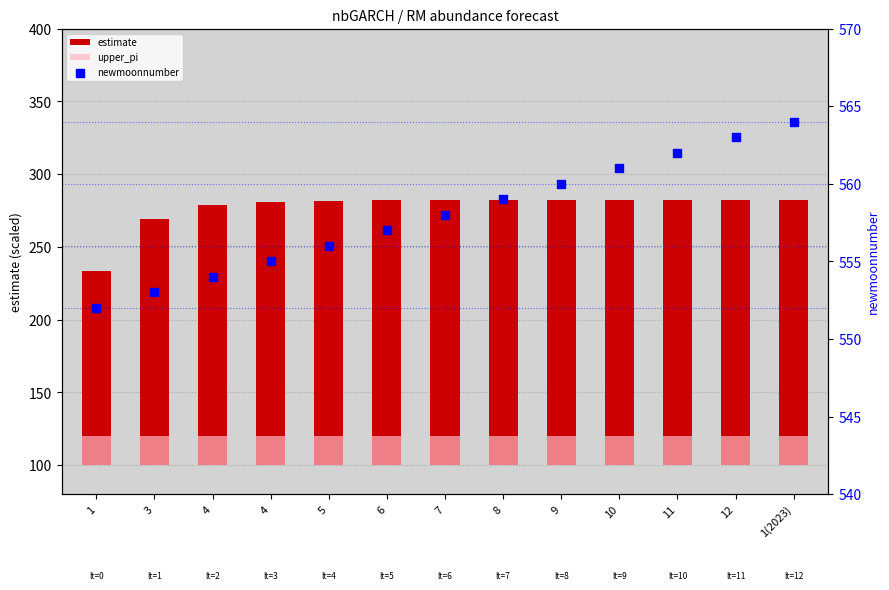

Is the value of newmoonnumber at 5 greater than the value of upper_pi at 11?

Yes